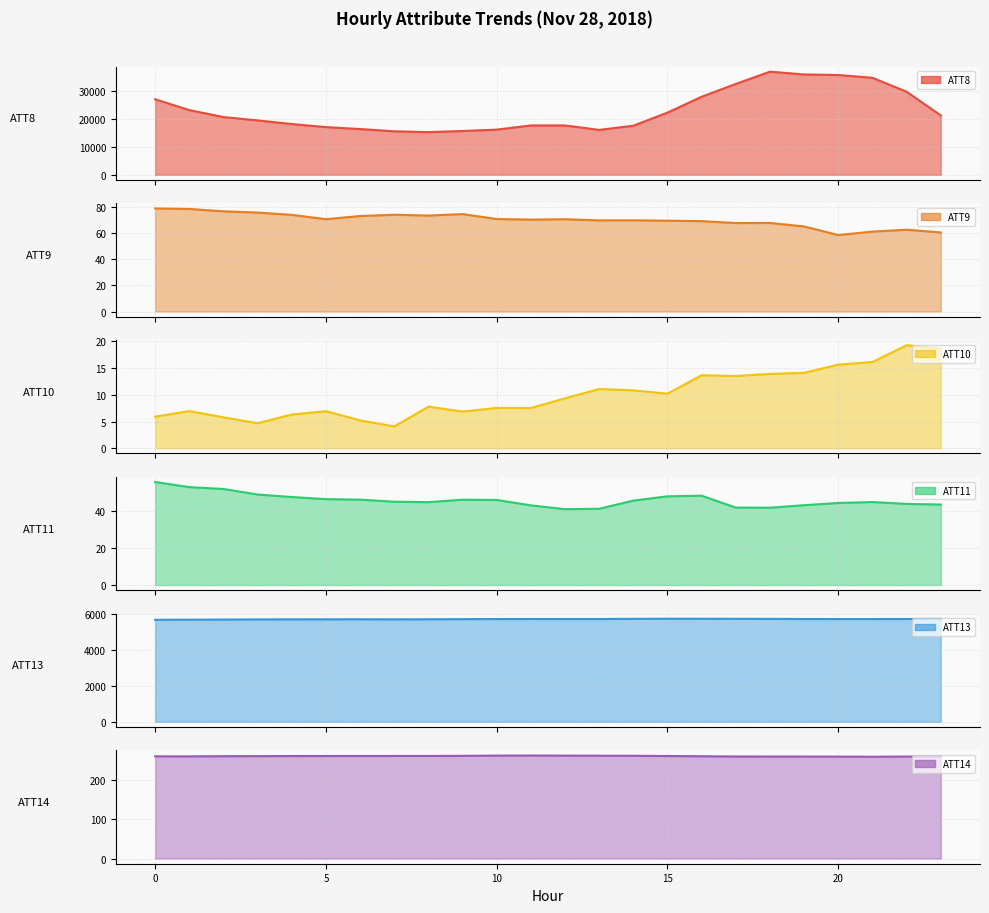

The value of ATT9 at 7 is 27.9. True or false?

False